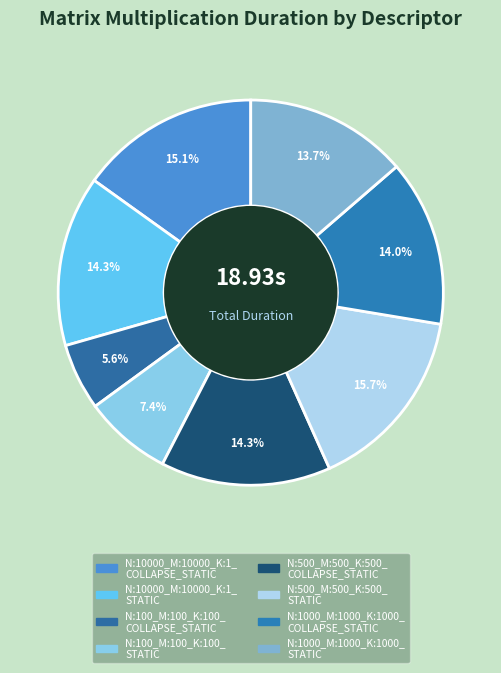

Which slice is the smallest?

N:100_M:100_K:100_ COLLAPSE_STATIC